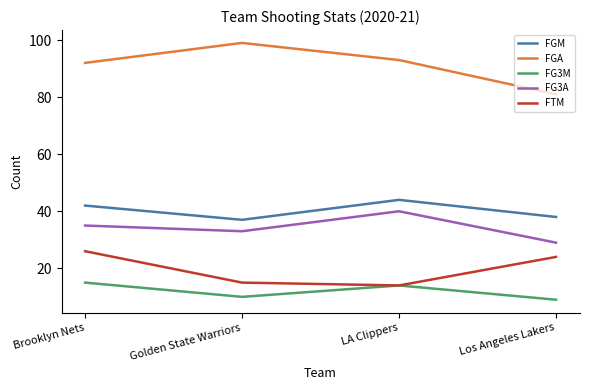

Is the value of FTM at Golden State Warriors greater than the value of FG3M at Los Angeles Lakers?

Yes